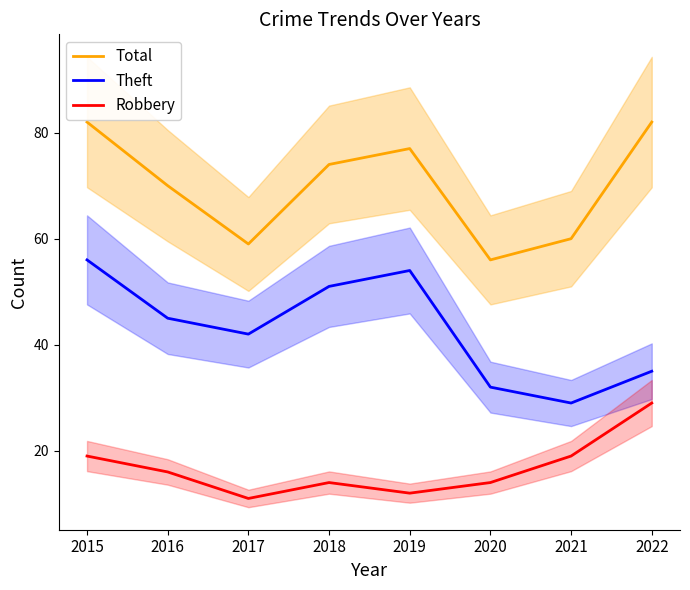

At which label does Total first exceed 74?

2015